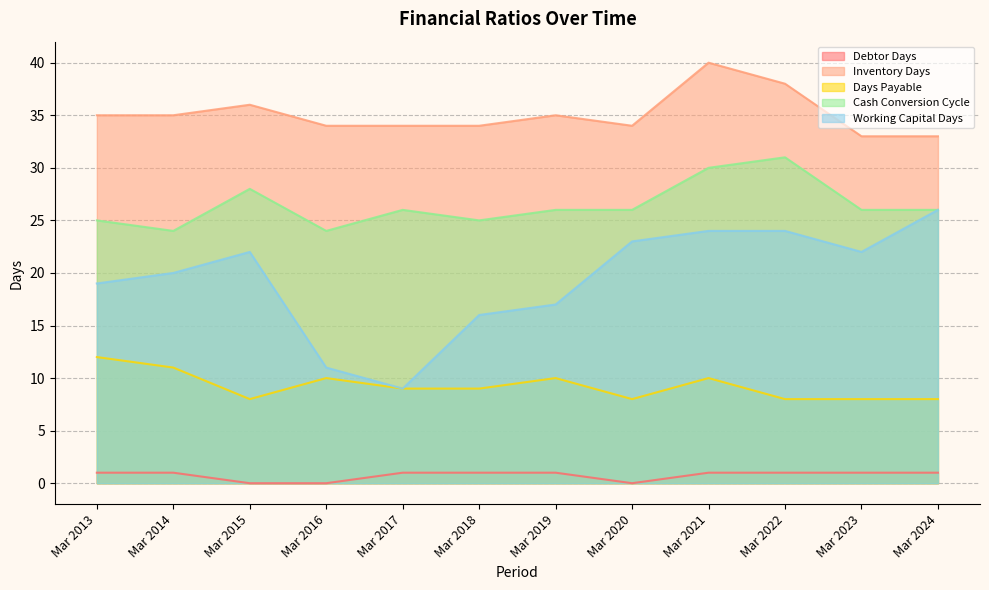

What is the difference between the Working Capital Days values at Mar 2016 and Mar 2020?

12